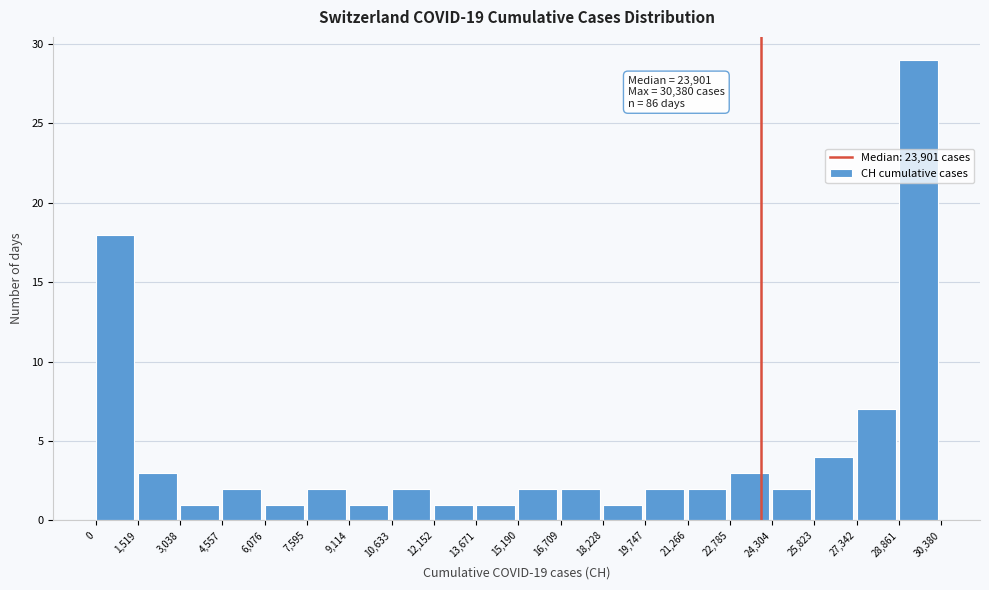

Over which range of the x-axis is the bar tallest?

28,861 to 30,380